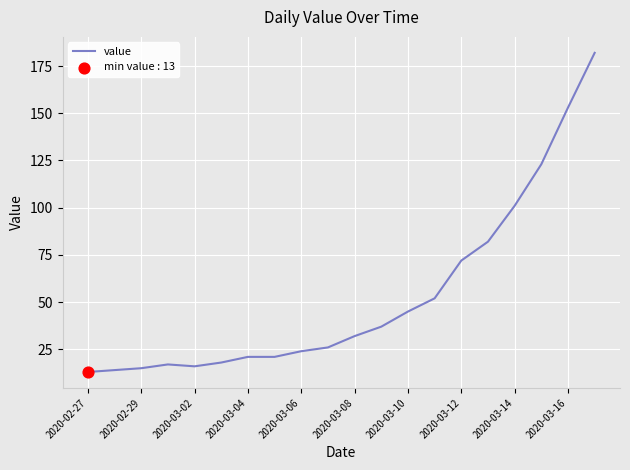

What is the minimum value shown in the chart?

13